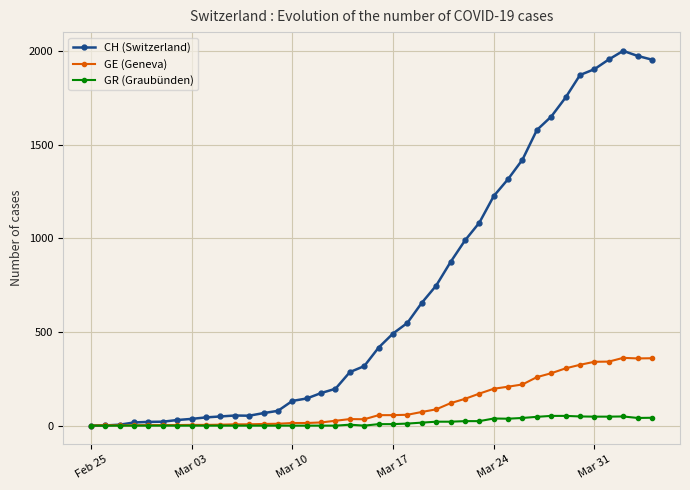

List the series in order of their peak value, highest first.

CH (Switzerland), GE (Geneva), GR (Graubünden)